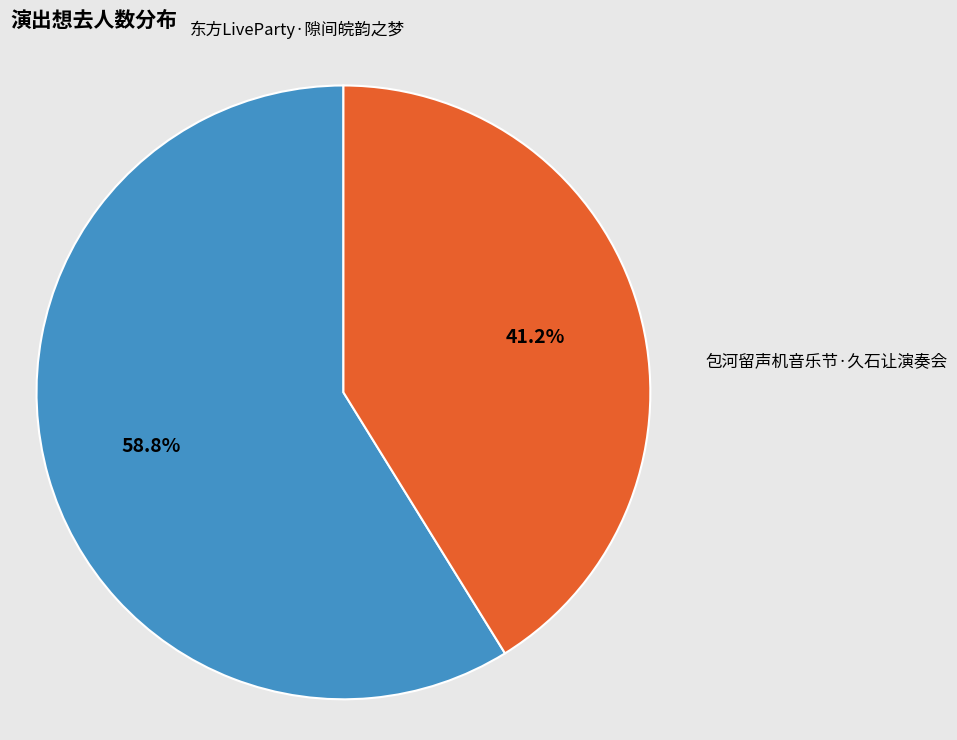

Does any single category account for the majority?

Yes